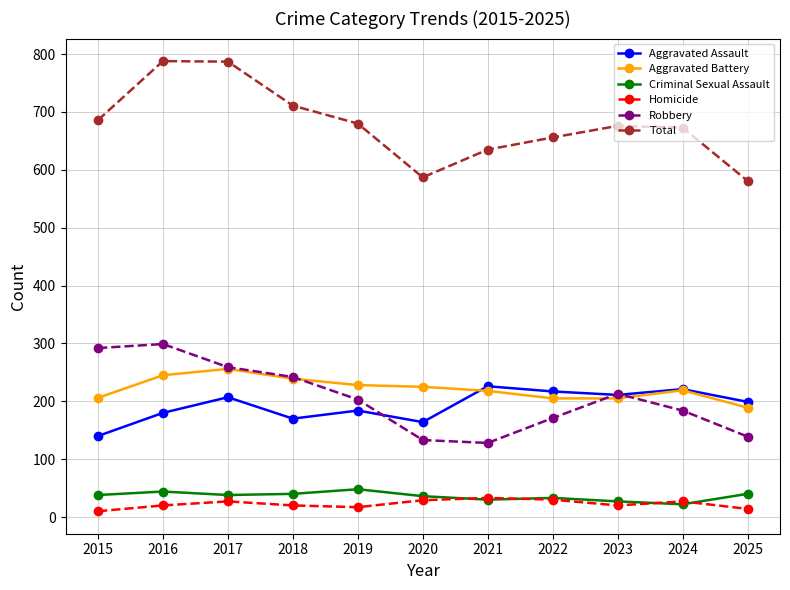

Is it true that Criminal Sexual Assault equals 30 at 2021?

True